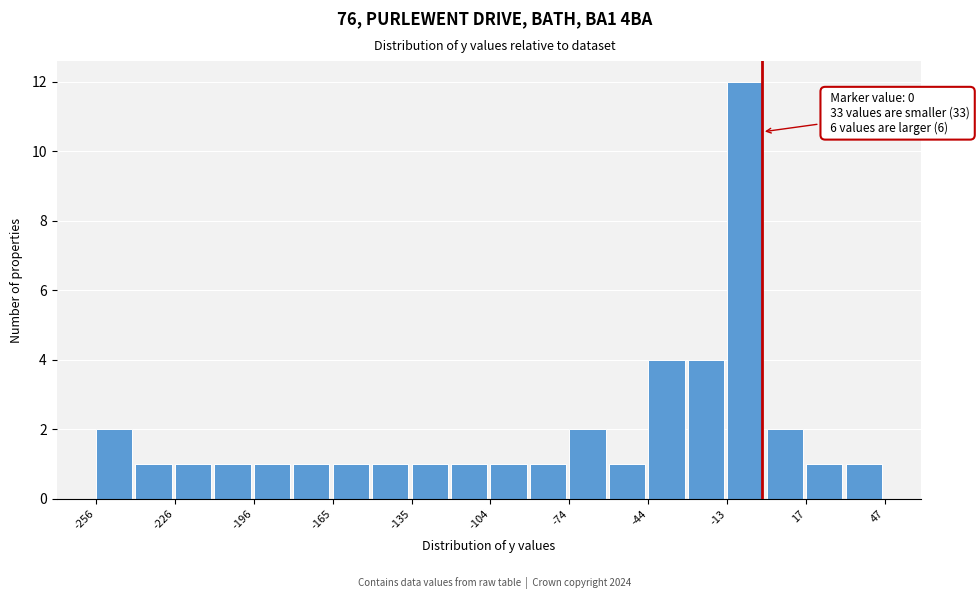

Read against the x-axis, roughly where is the centre of the tallest bar?

-5